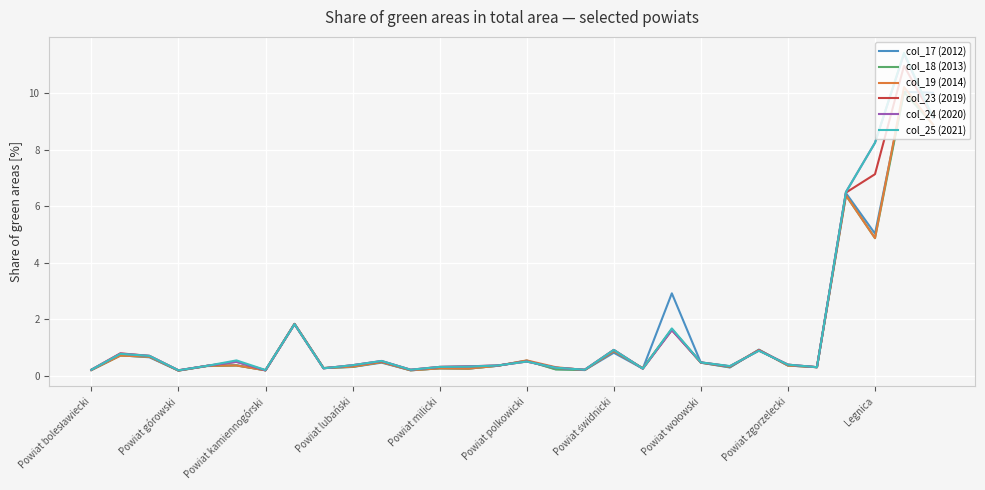

Which series has the widest spread of values?

col_25 (2021)